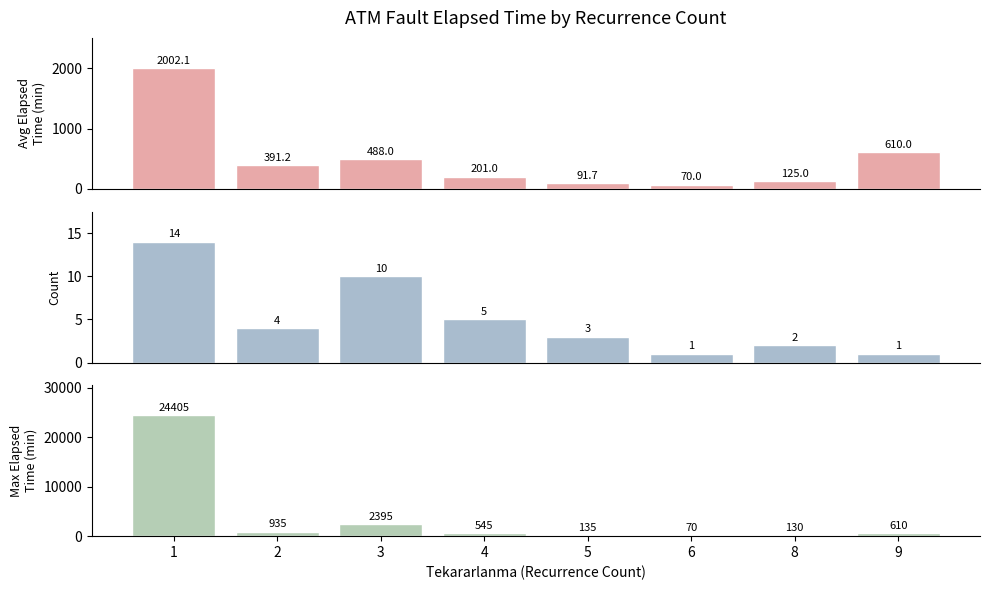

How many values in the Avg Elapsed Time series exceed 391?

4